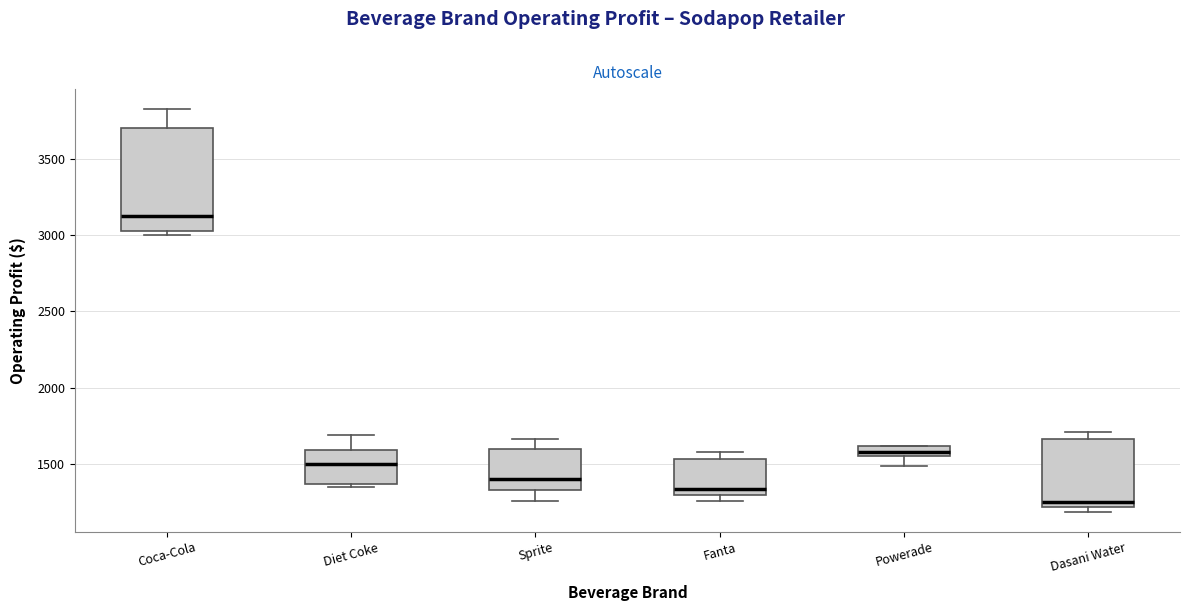

Comparing the boxes themselves (not the whiskers), which one is the tallest?

Coca-Cola